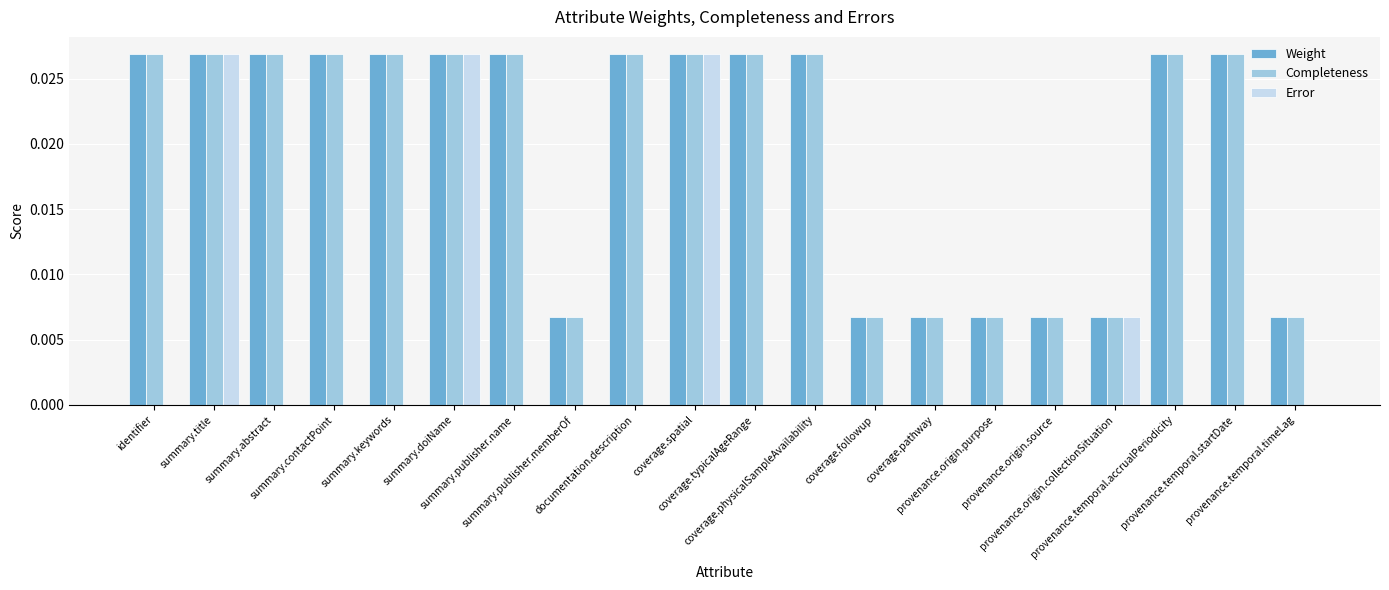

How many groups of bars are there?

20